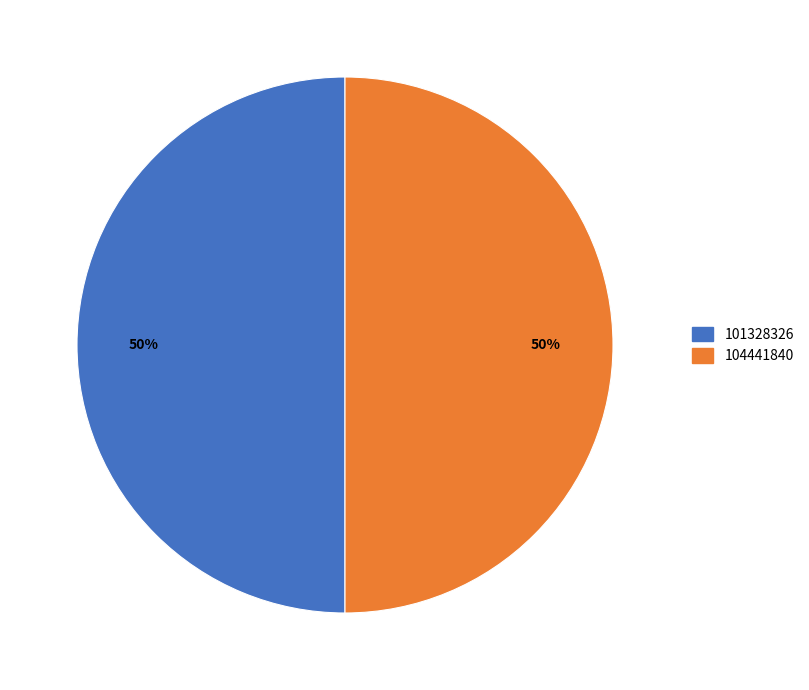

Combined, do 104441840 and 101328326 account for over 50%?

Yes